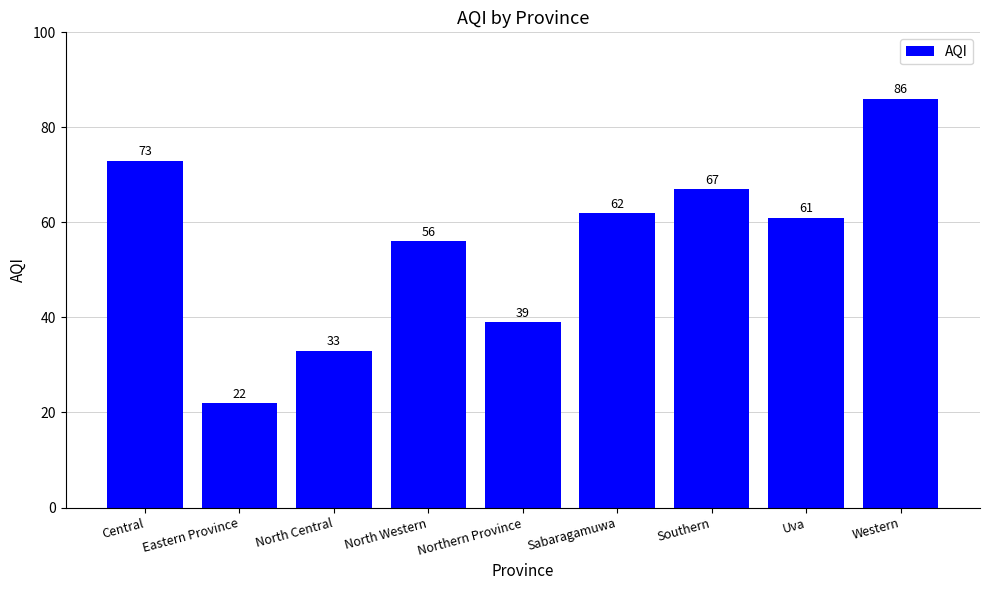

True or false: the data shows 22 at Eastern Province.

True